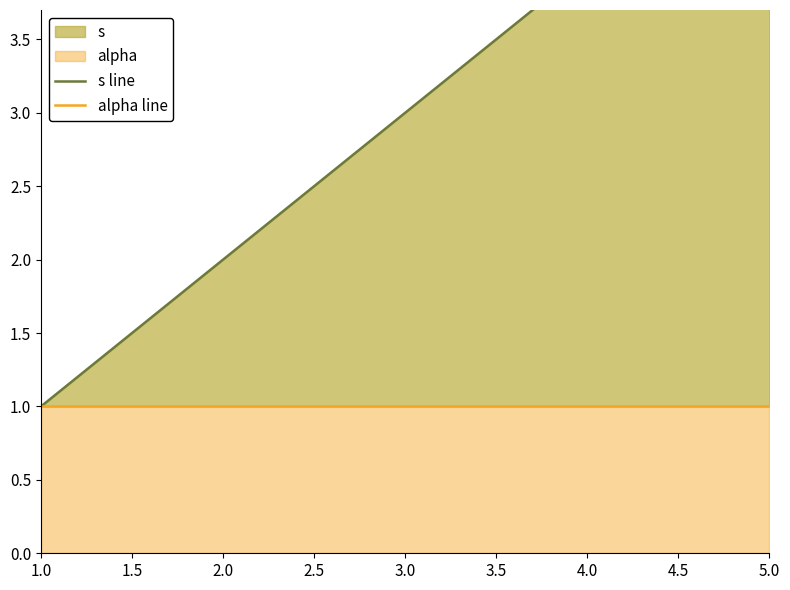

What is the difference between the second highest and second lowest values in the s line series?

2